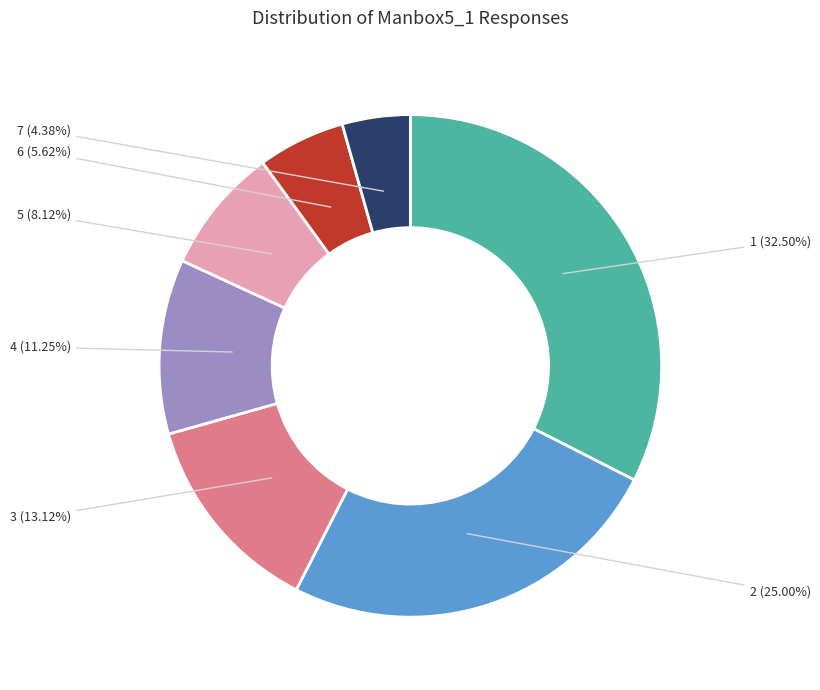

What is the change in value from 3 to 7?

-14